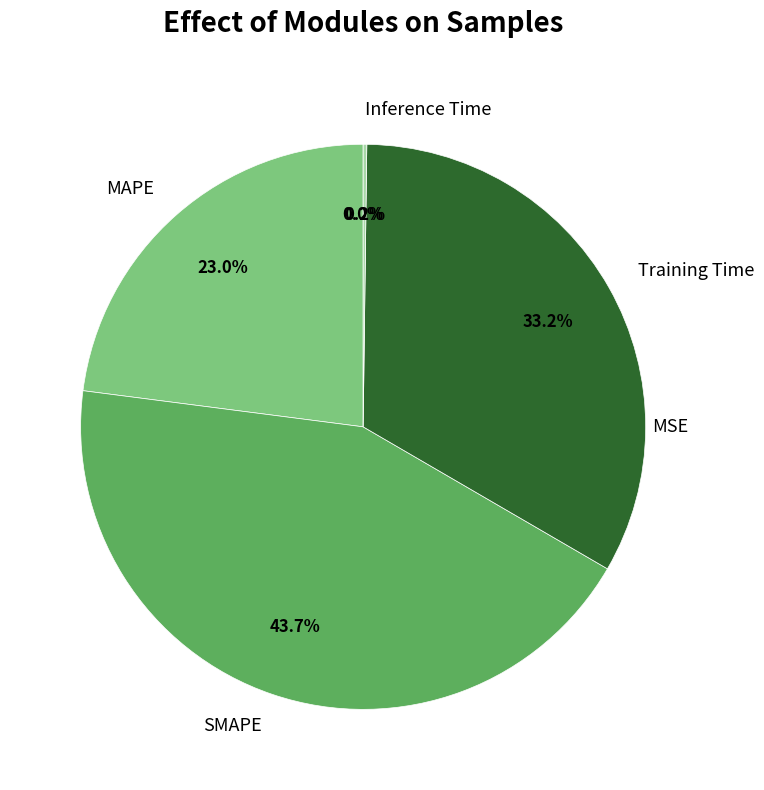

How many slices are in this pie chart?

5